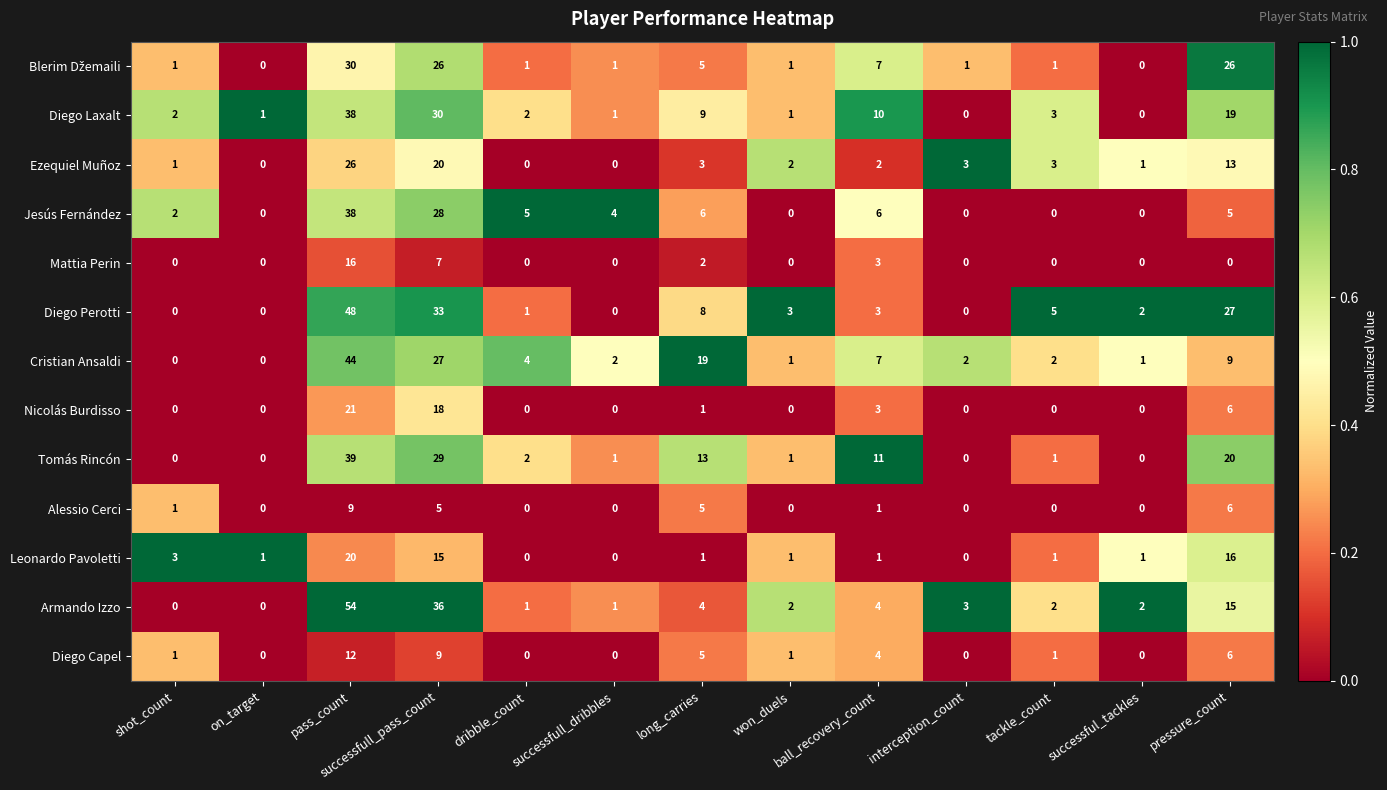

At which label does Armando Izzo first exceed 2?

pass_count